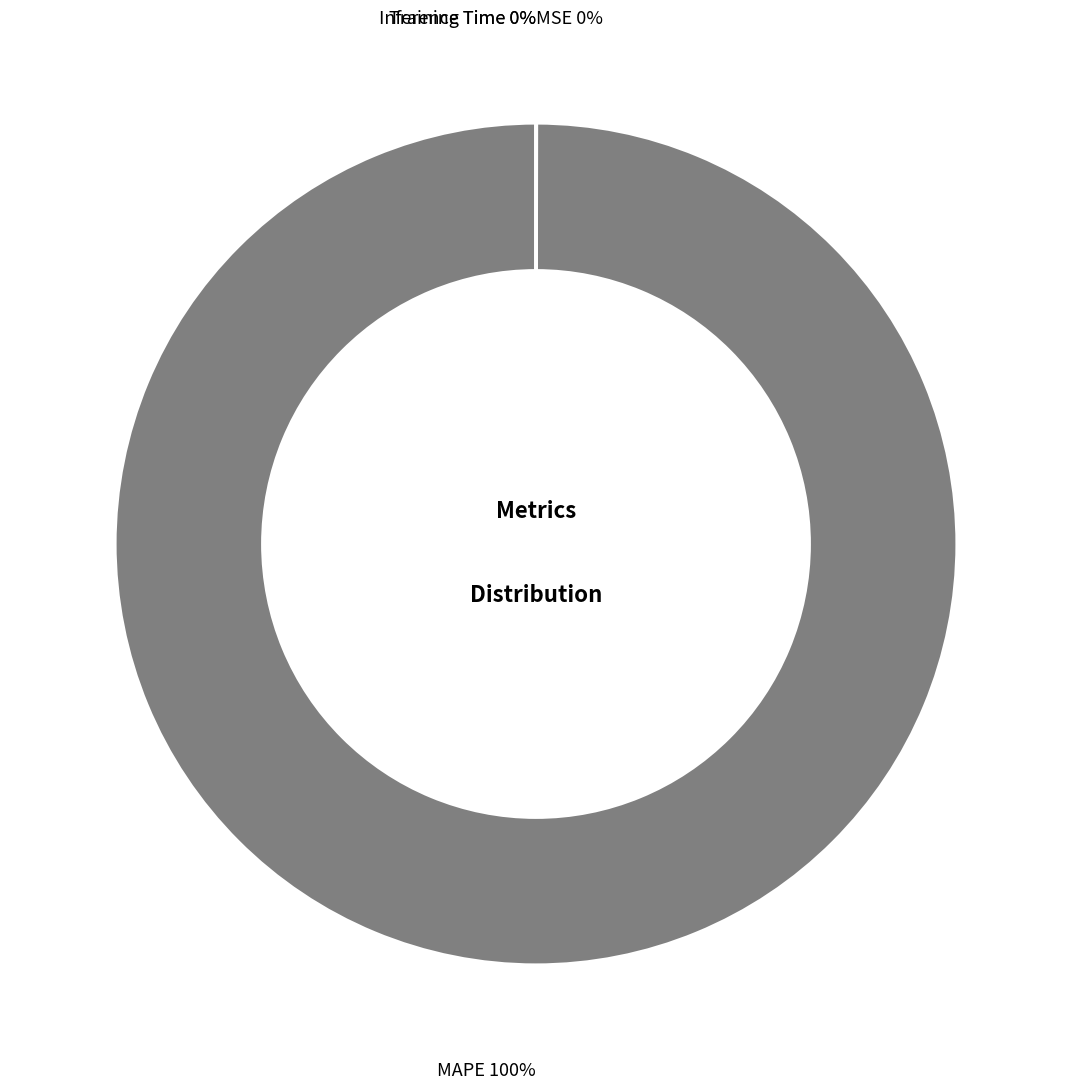

Is there any slice that represents more than half of the pie?

Yes